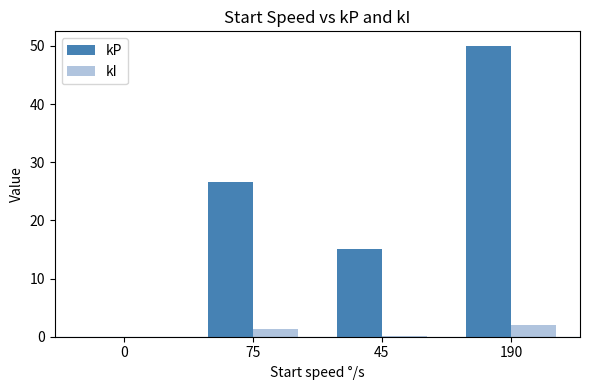

Are the bars horizontal?

No